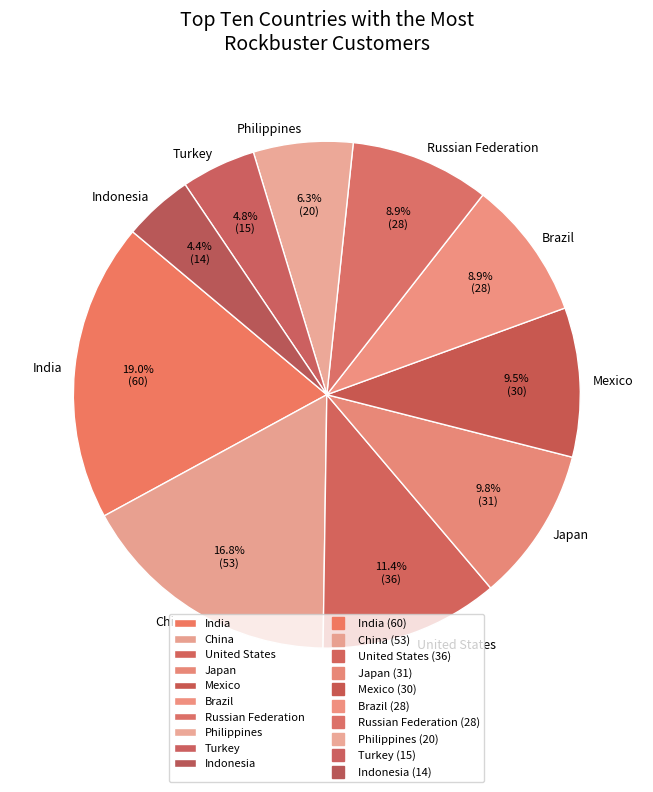

Which slice is the largest?

India